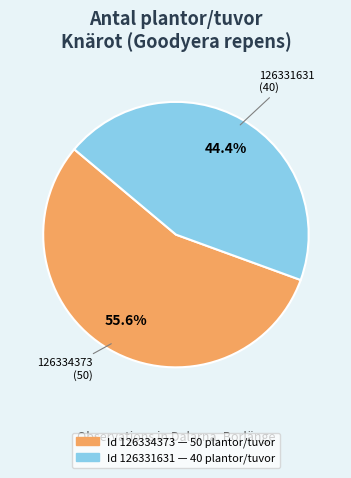

To the nearest percent, what is the average slice percentage?

50%